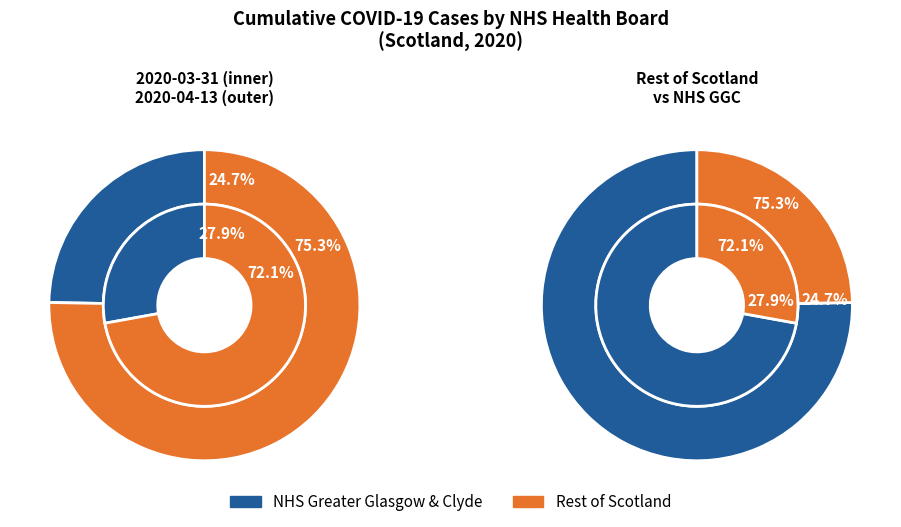

Is it true that 6 is 28% of the pie?

True